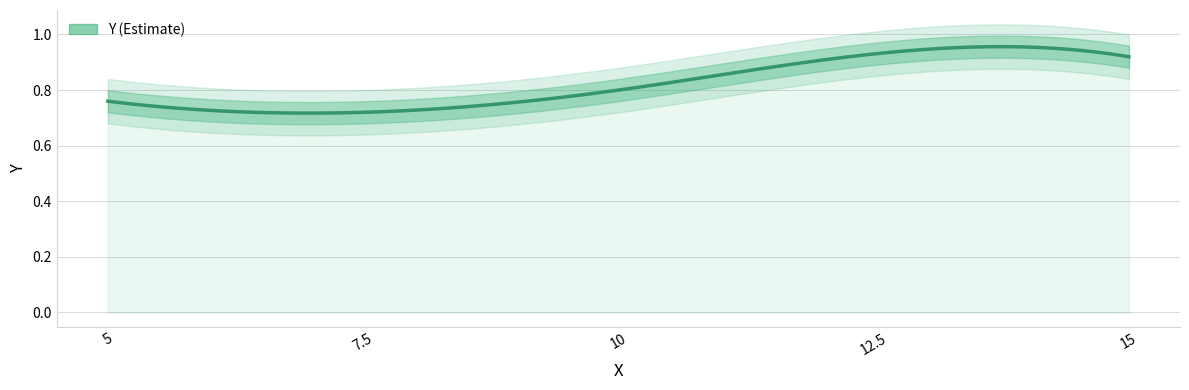

Reading left to right, list all the values displayed in this chart.

5.0=0.8	7.5=0.7	10.0=0.8	12.5=0.9	15.0=0.9